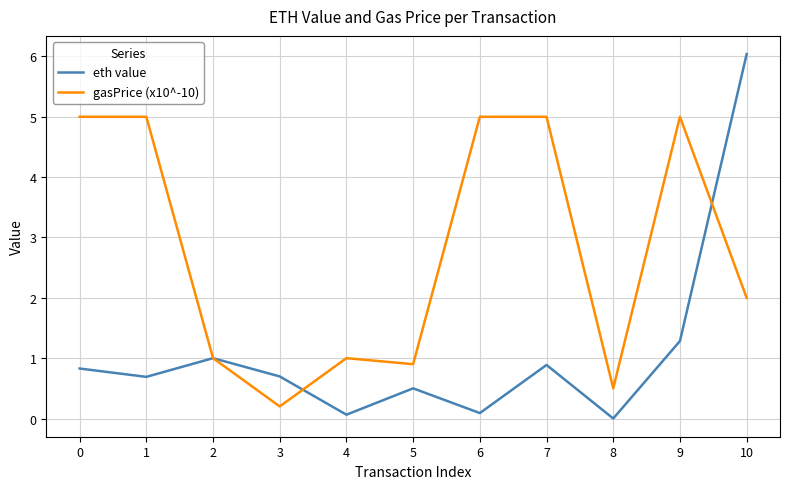

What value does the eth value series have at 2?

1.0